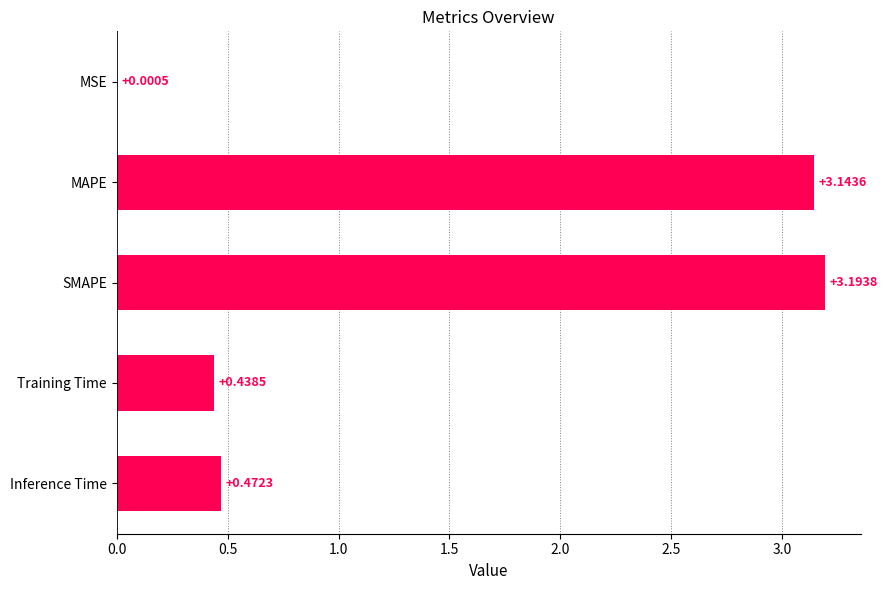

What is the sum of the values at Inference Time and Training Time?

0.9